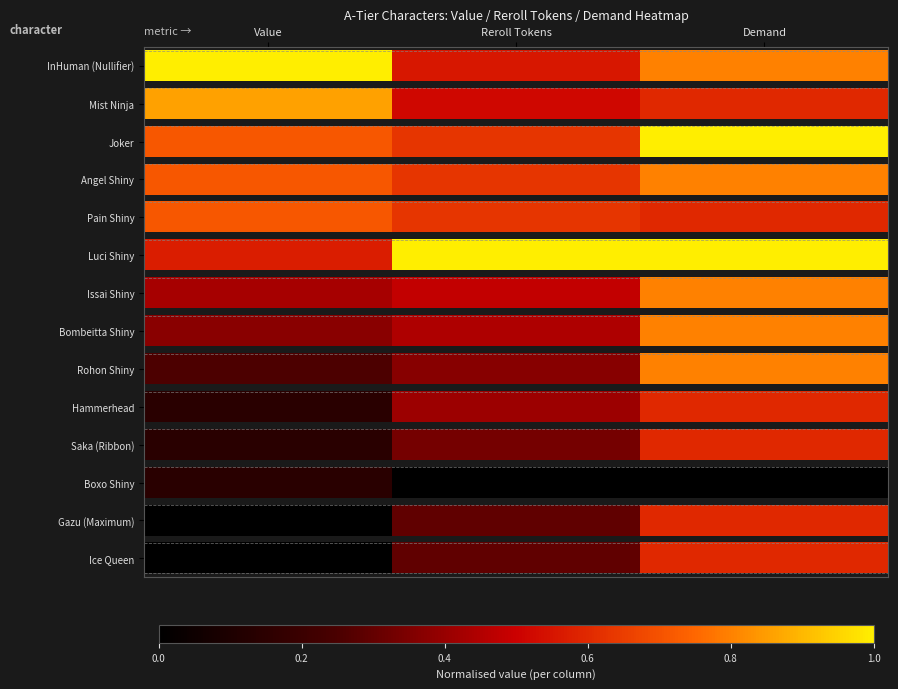

Between Reroll Tokens and Value, which is larger?

Reroll Tokens